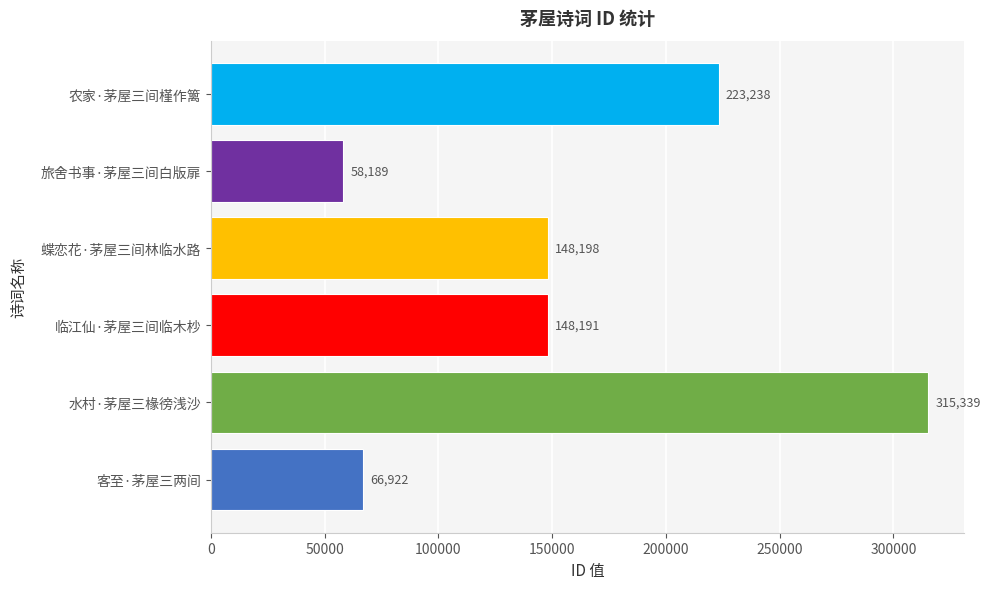

Which category has the lowest value across all series?

旅舍书事·茅屋三间白版扉